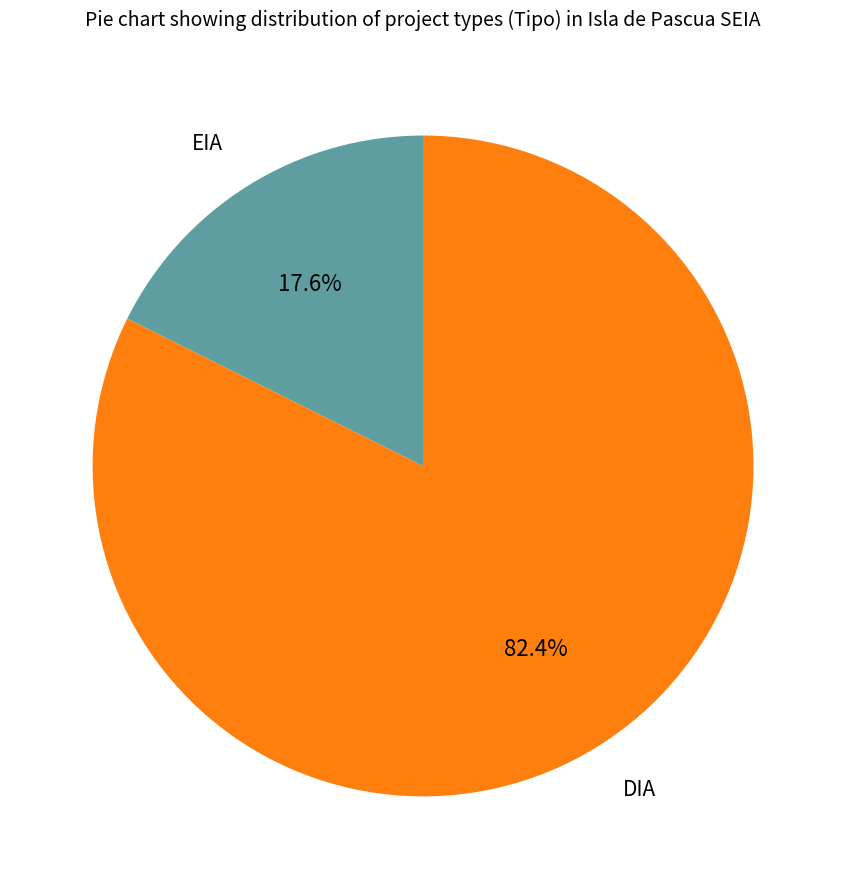

To the nearest percent, what is the average slice percentage?

50%